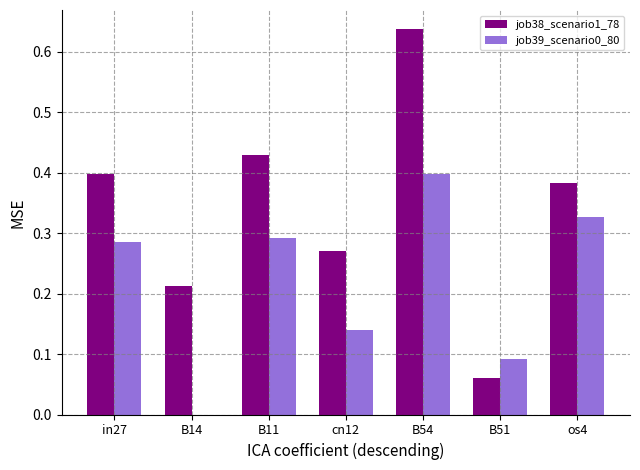

True or false: job39_scenario0_80 has a value of 0.6 at B54.

False